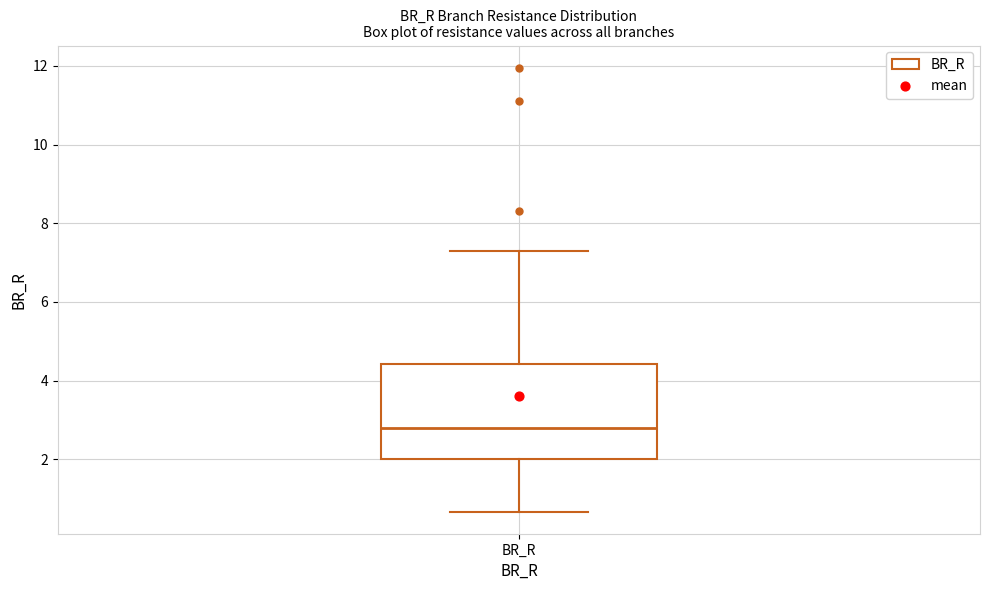

Transcribe this box plot: give where the median line is, the range the box spans, and where the two whiskers end, as read against the y-axis. The values are not printed on the chart, so give them approximately, as read against the axis.

median 2.8, box 2.0 to 4.4, whiskers 0.6 to 7.4